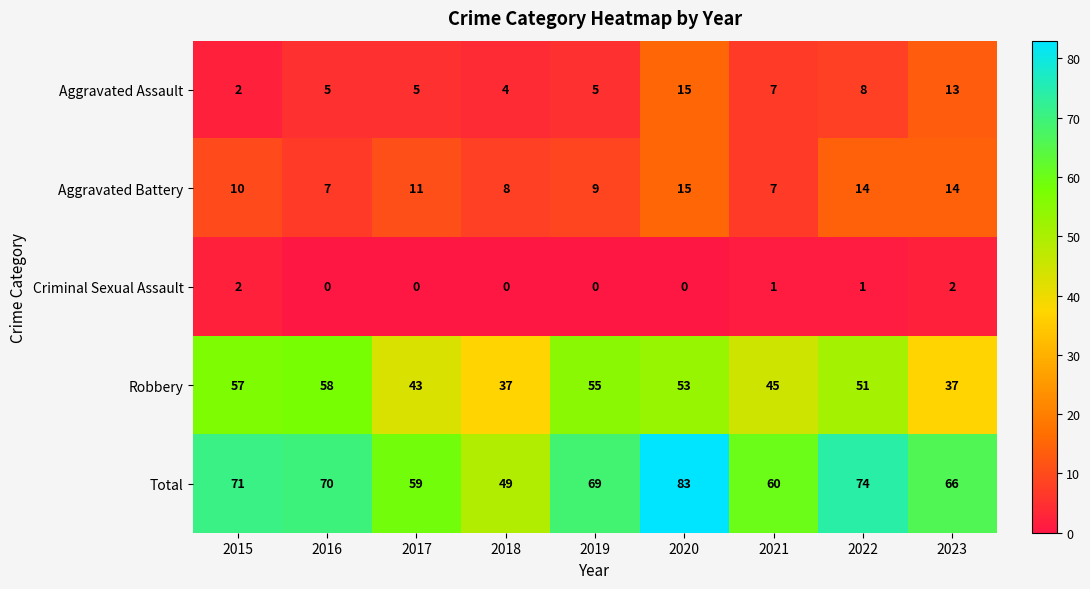

What is the difference between the Robbery values at 2018 and 2022?

14